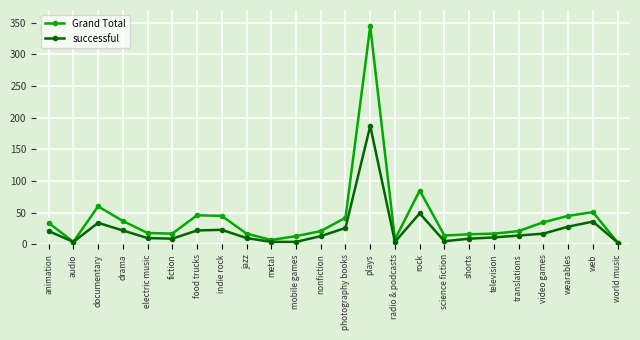

What is the difference between the Grand Total values at electric music and video games?

17